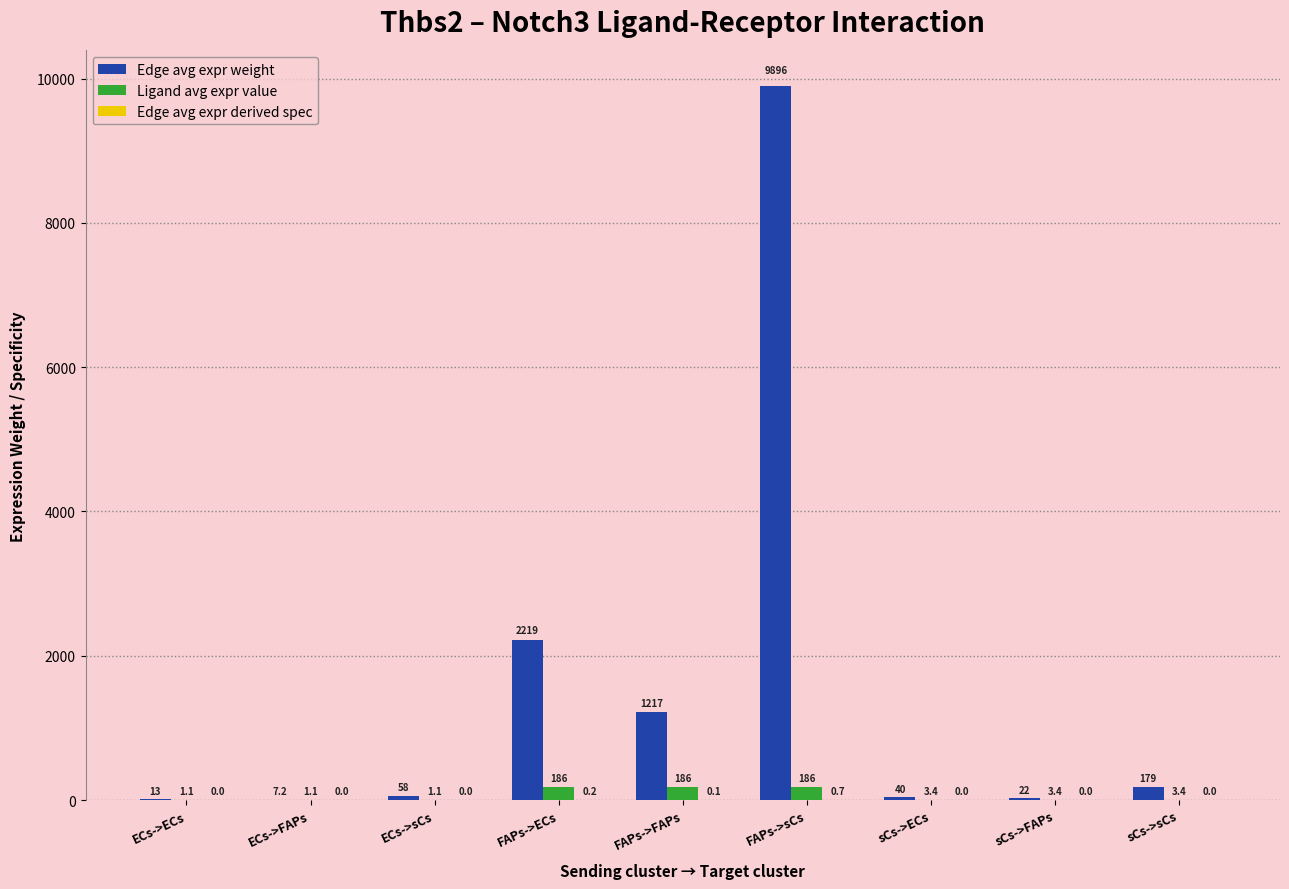

Which label corresponds to the largest value in the chart?

FAPs->sCs